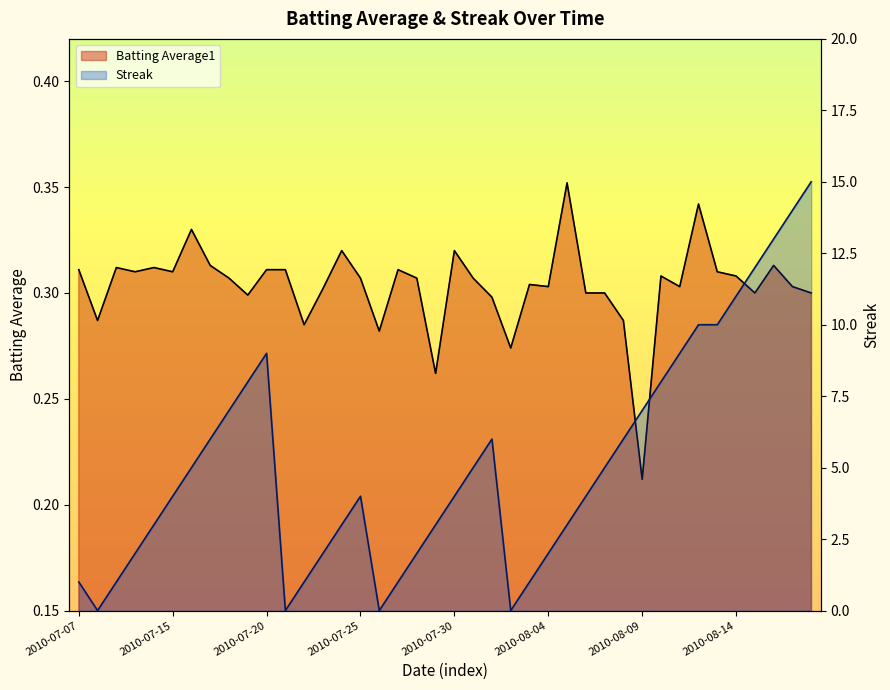

True or false: Streak and Batting Average1 intersect in this chart.

True